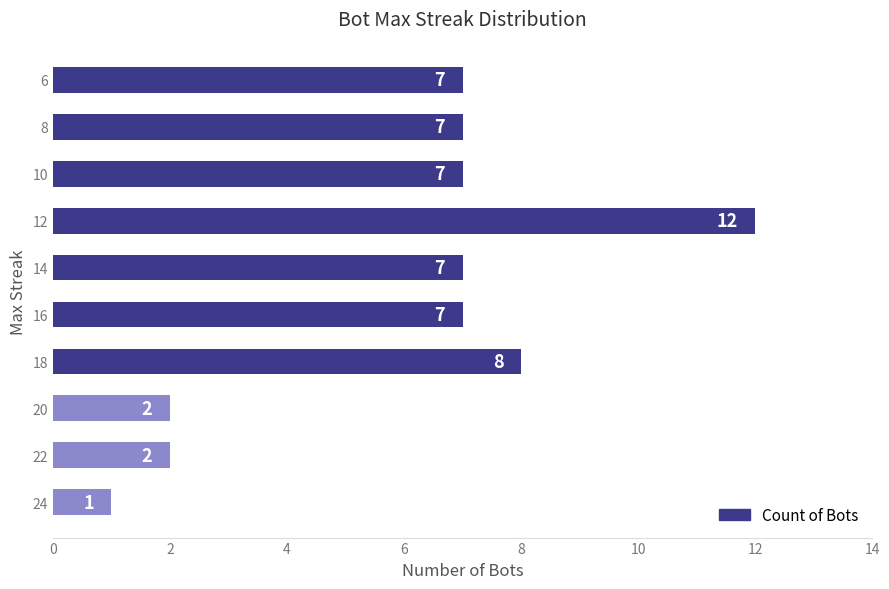

What is the difference between the values at 12 and 14?

5